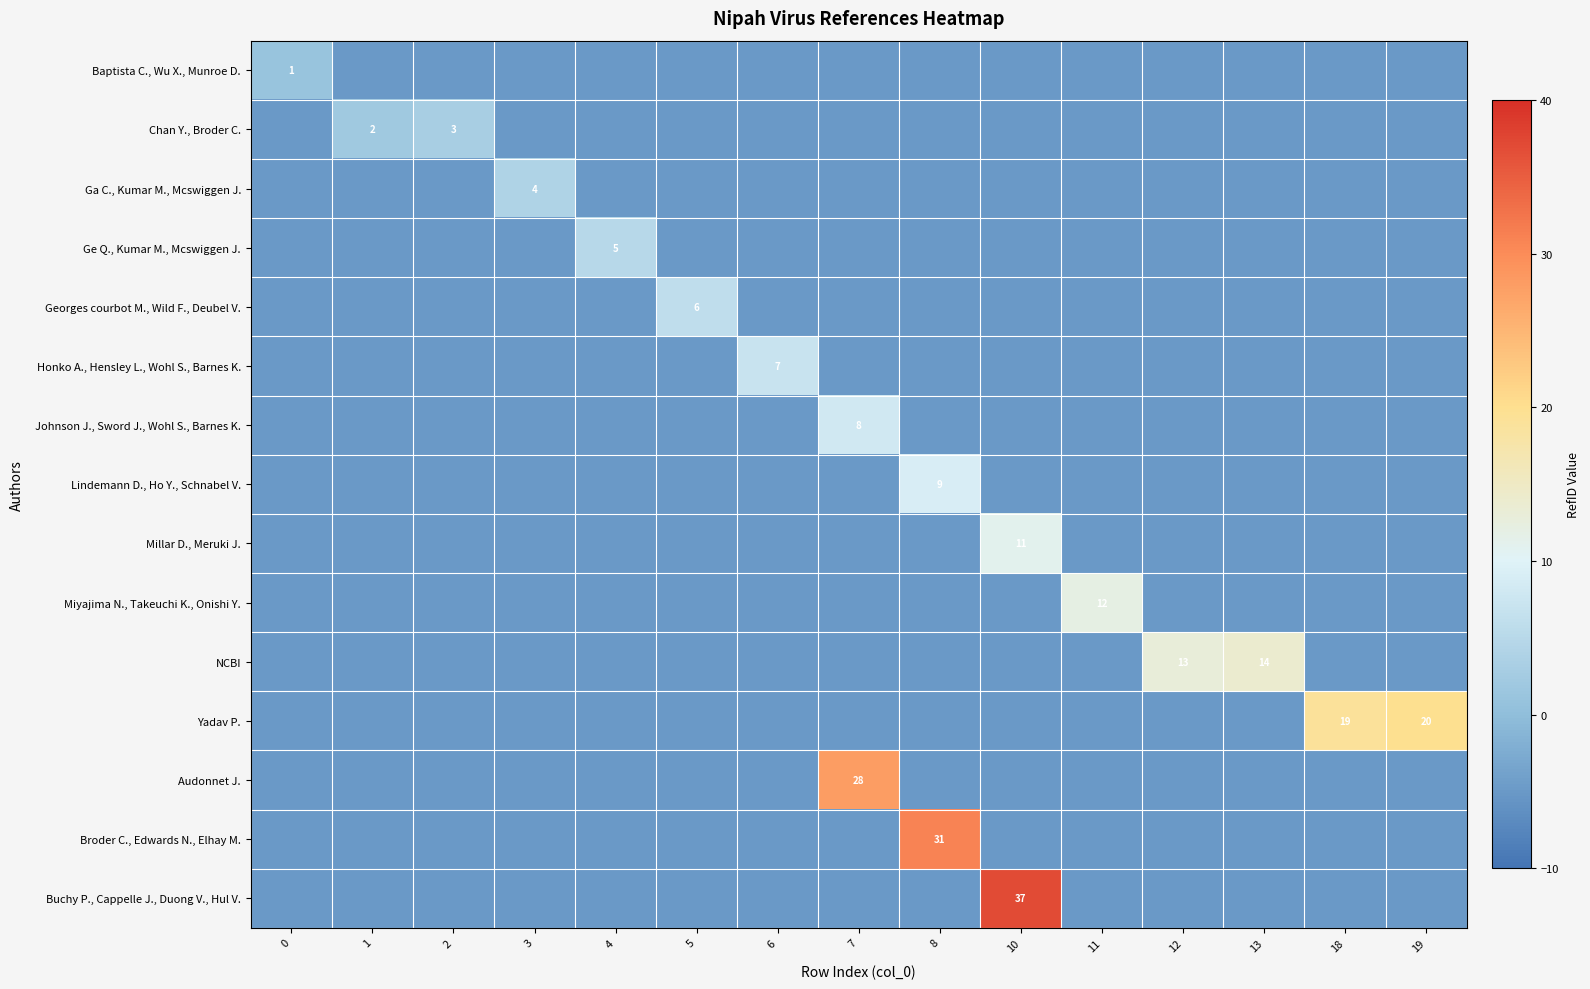

At which category is the sum across all series the highest?

10